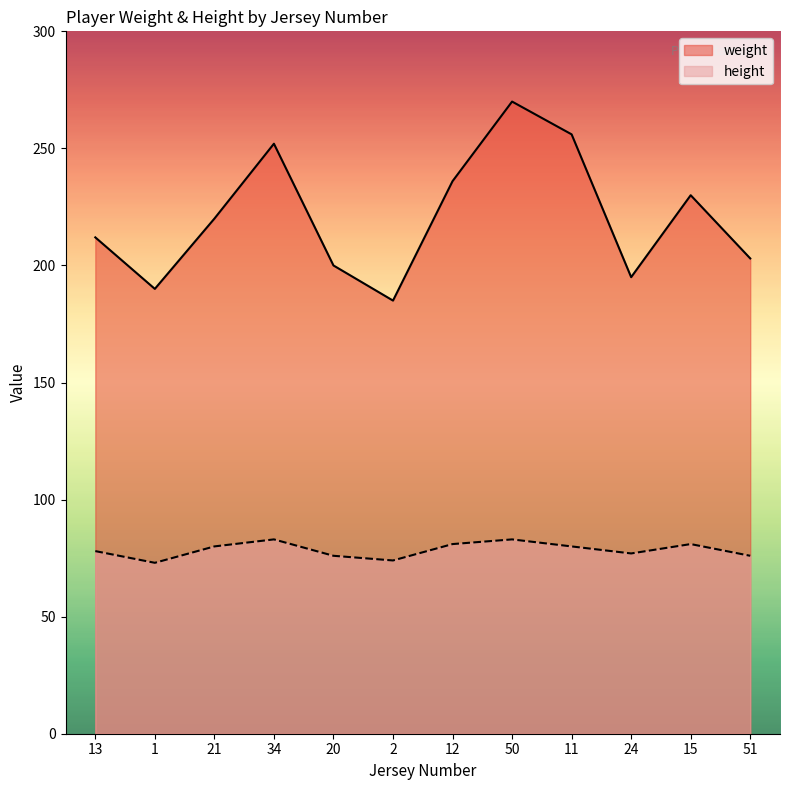

Reading right to left, what are all the values shown in this chart?

weight: 51=203	15=230	24=195	11=256	50=270	12=236	2=185	20=200	34=252	21=220	1=190	13=212
height: 51=76	15=81	24=77	11=80	50=83	12=81	2=74	20=76	34=83	21=80	1=73	13=78